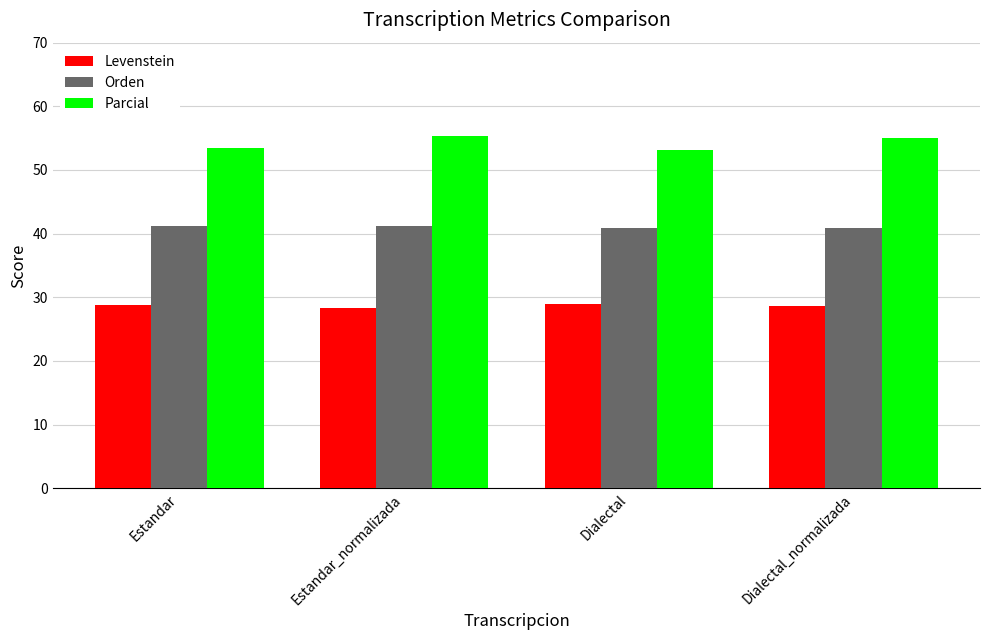

What is the total value across all series at Dialectal?

123.0